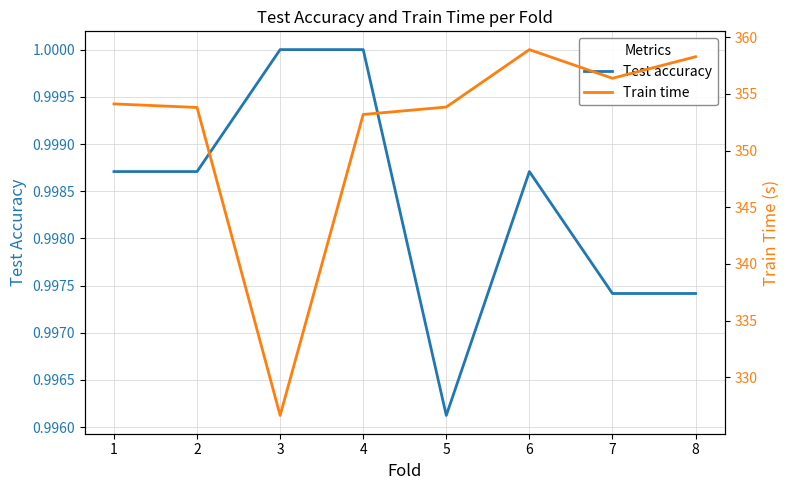

What is the greatest value displayed?

358.9